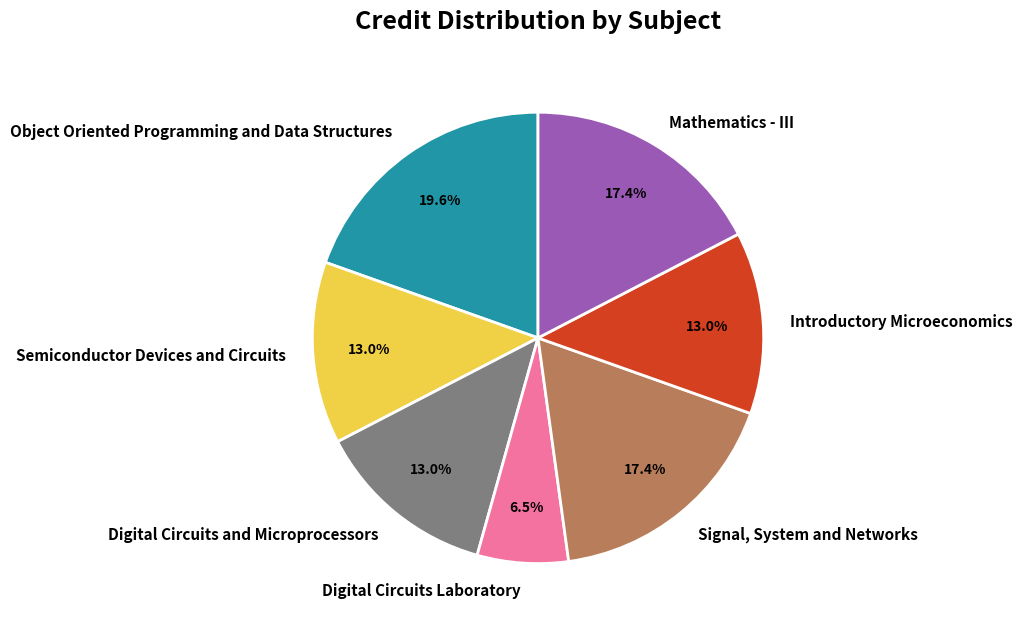

What portion of the pie excludes Signal, System and Networks?

82.6%